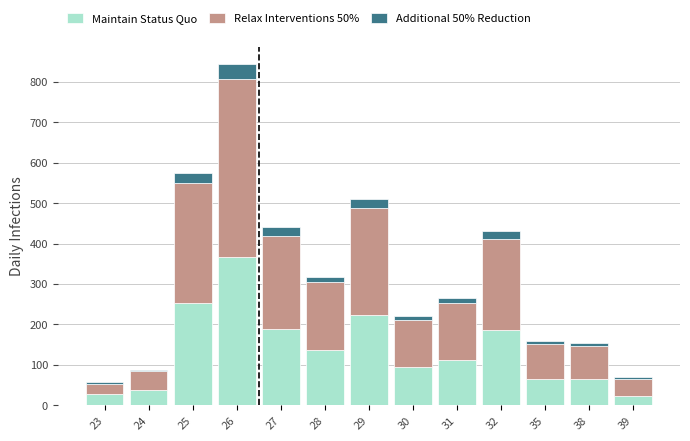

True or false: Maintain Status Quo has a value of 186 at 32.

True